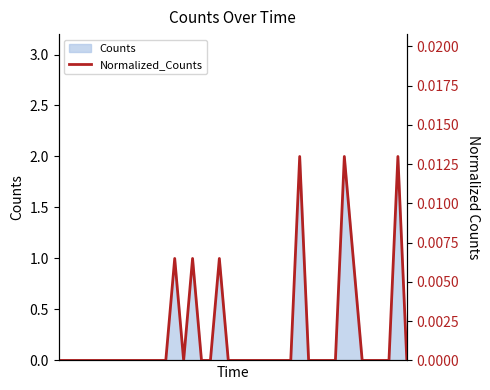

Rank the categories by value from highest to lowest.

27, 32, 38, 13, 15, 18, 33, 0, 1, 2, 3, 4, 5, 6, 7, 8, 9, 10, 11, 12, 14, 16, 17, 19, 20, 21, 22, 23, 24, 25, 26, 28, 29, 30, 31, 34, 35, 36, 37, 39